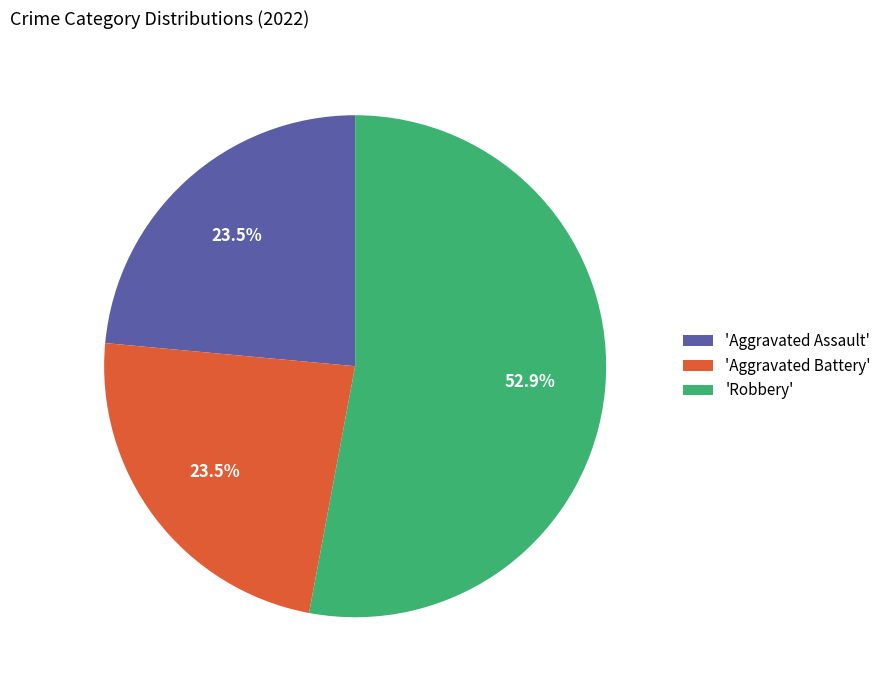

Is the sum of 'Aggravated Assault' and 'Aggravated Battery' greater than half?

No